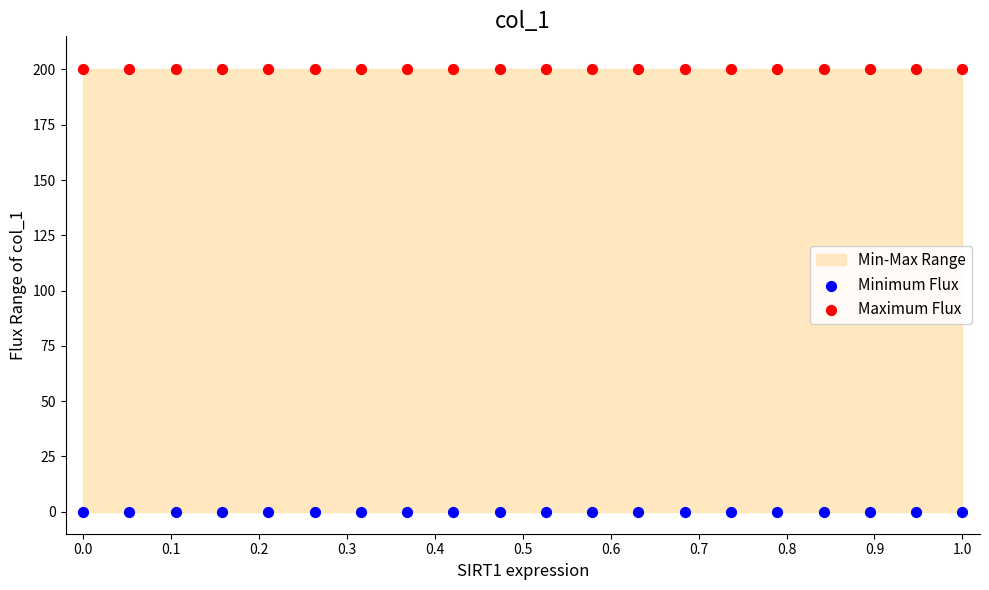

Which series contains the highest Y value?

Maximum Flux